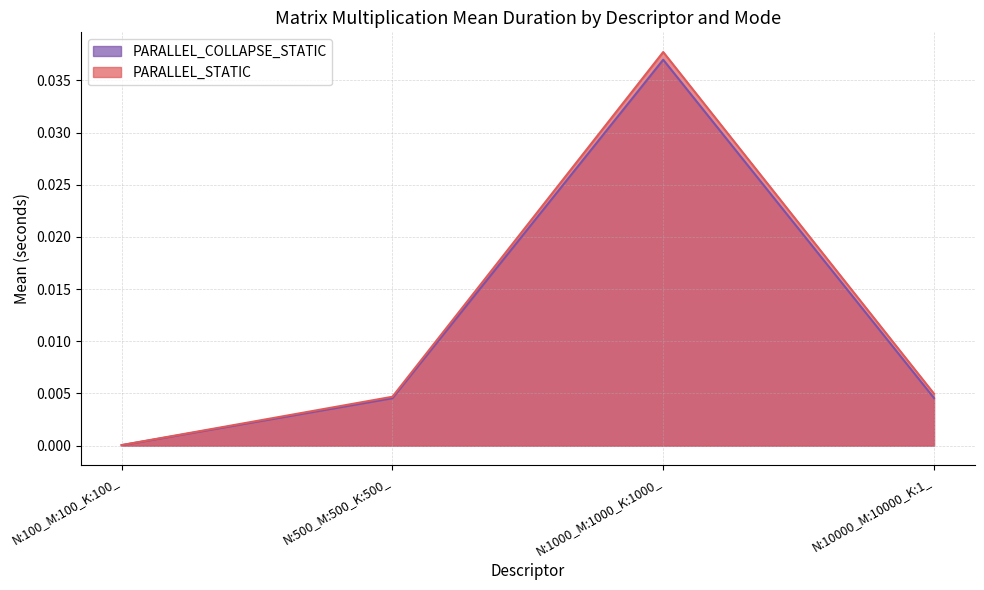

Which series has the widest spread of values?

PARALLEL_STATIC